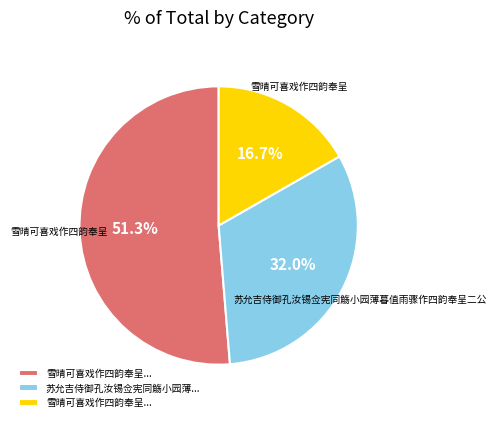

Is there any slice that represents more than half of the pie?

Yes